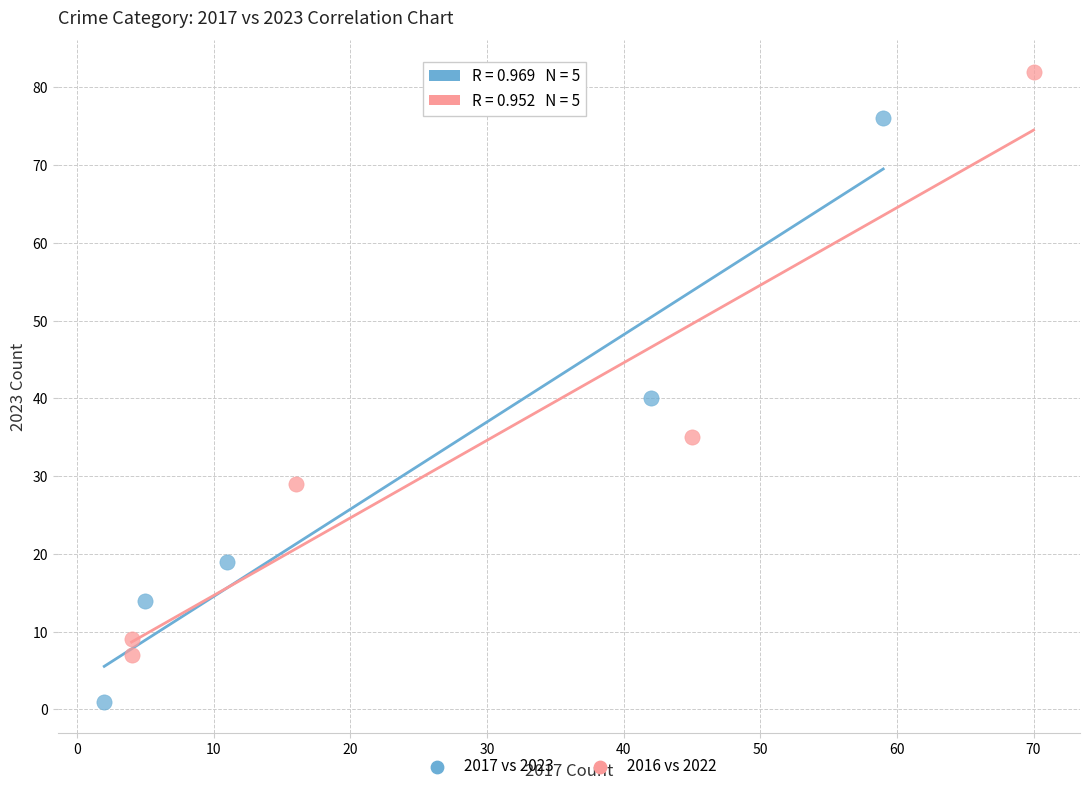

What are all the series names shown in the legend?

2017 vs 2023, 2016 vs 2022